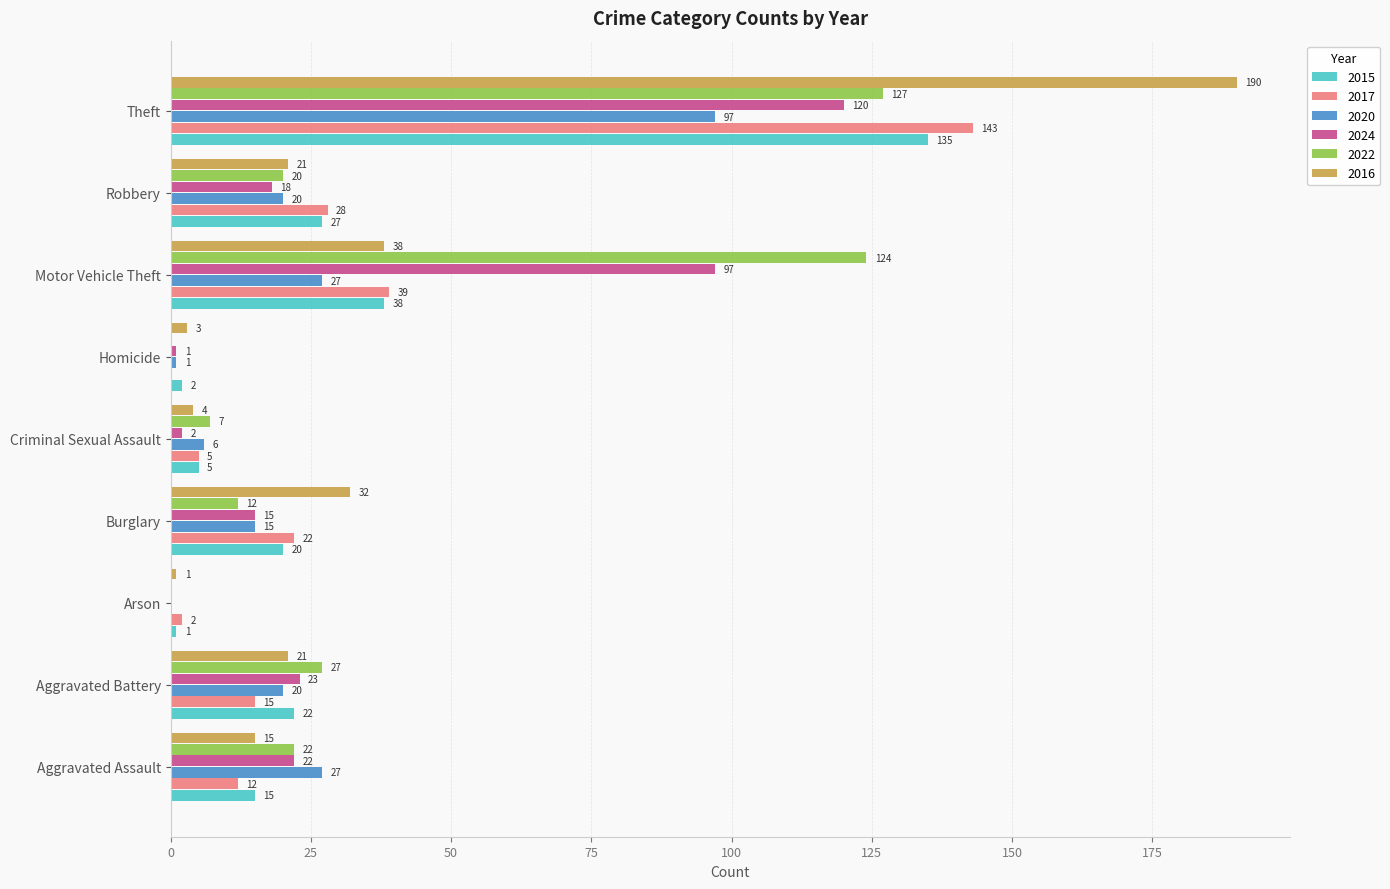

Which series changed the most between Aggravated Assault and Criminal Sexual Assault?

2020